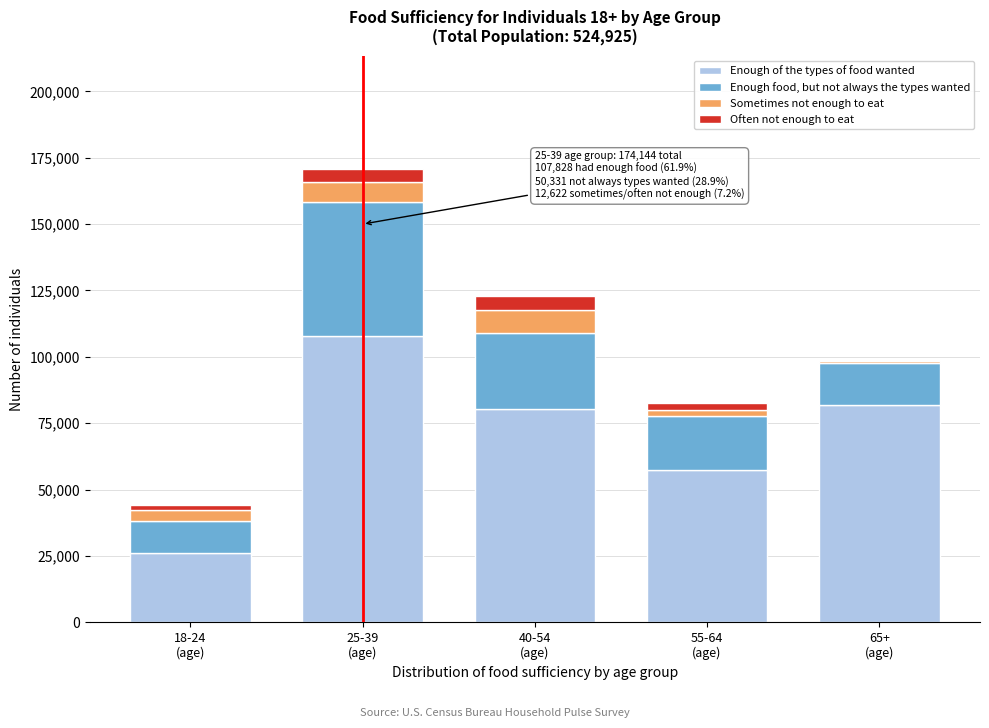

What is the highest value of the Enough of the types of food wanted series?

107828